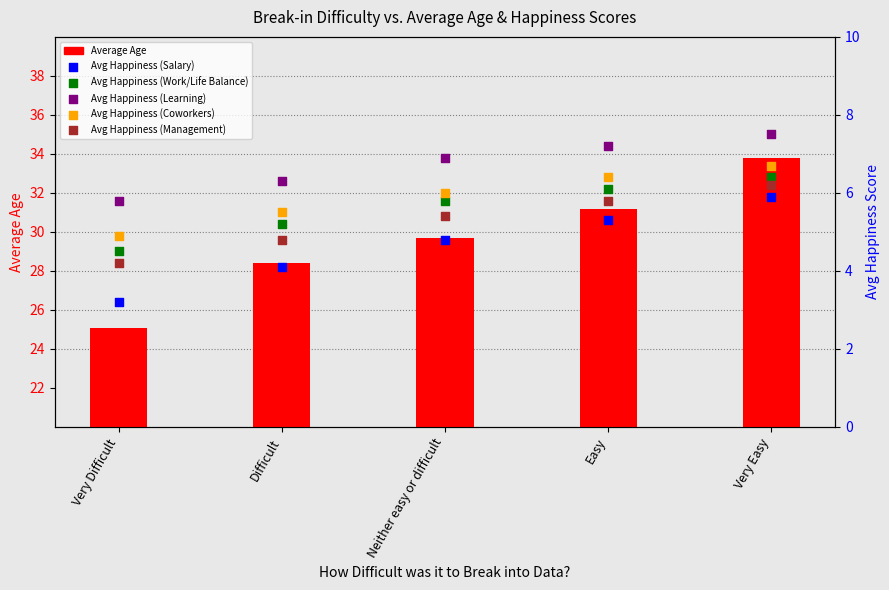

Which series contains the lowest Y value?

Avg Happiness (Salary)